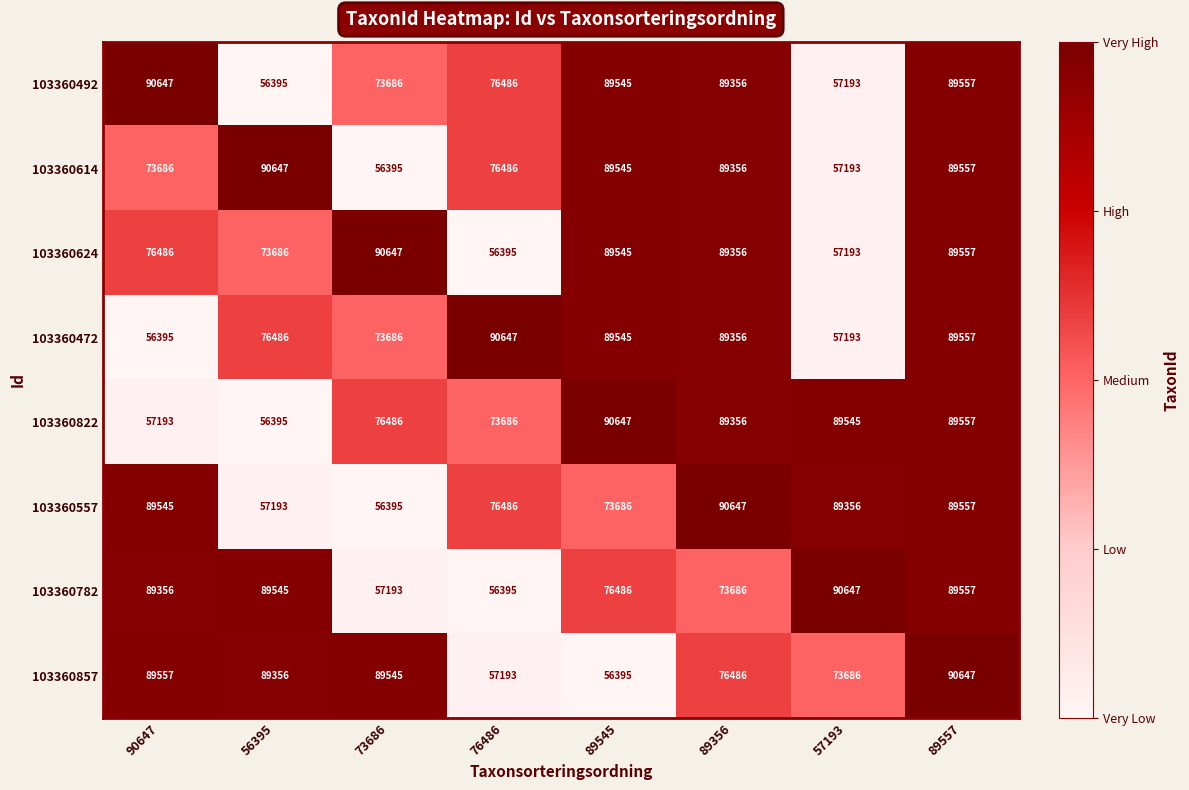

Is it true that 103360857 equals 106941 at 89356?

False